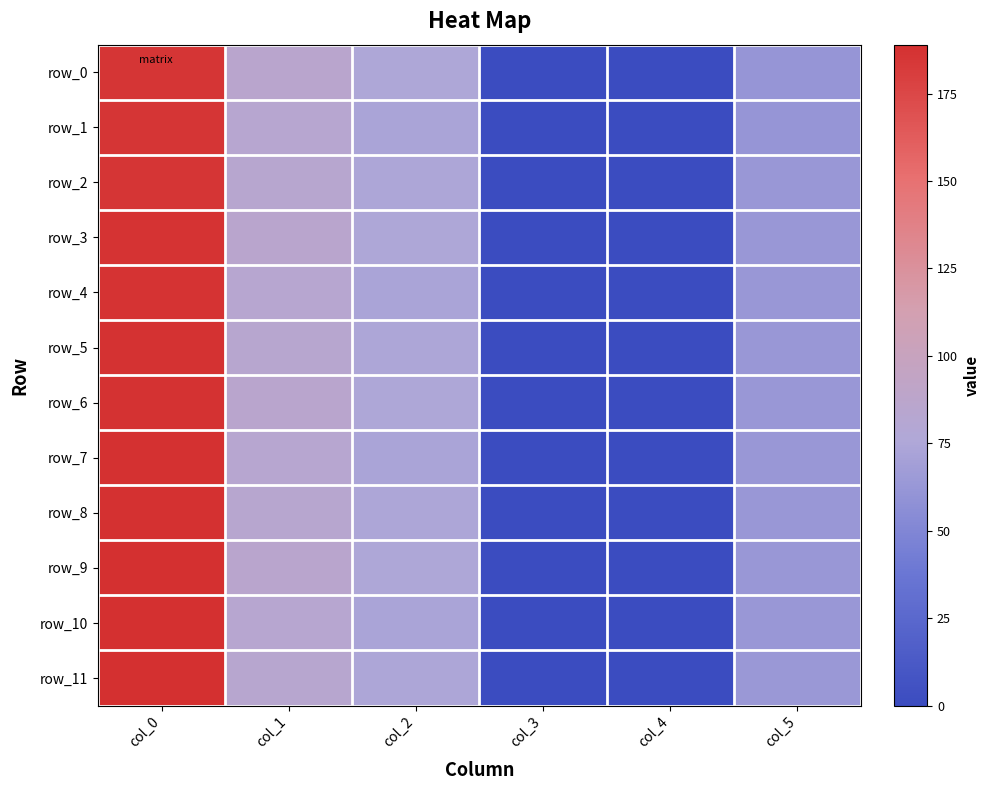

Rank the series by their maximum value, from lowest to highest.

row_0, row_1, row_2, row_3, row_4, row_5, row_6, row_7, row_8, row_9, row_10, row_11